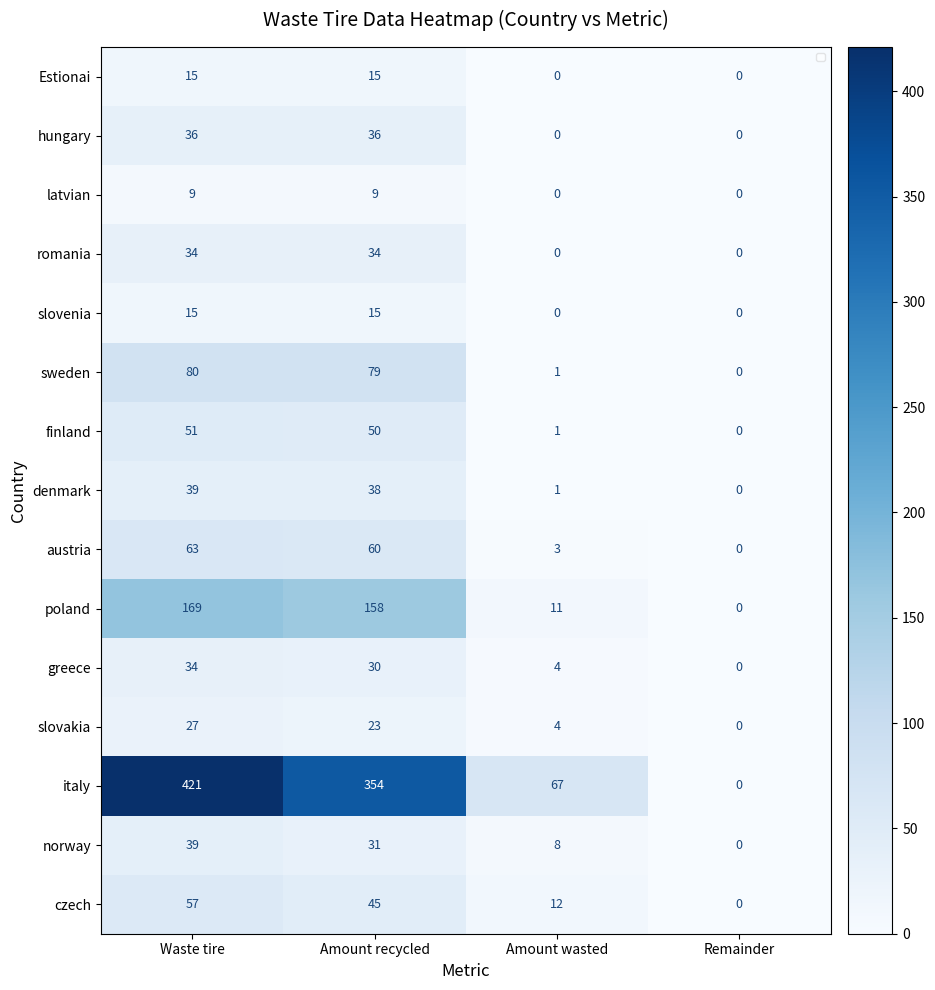

The sweden series shows 80 at Waste tire. True or false?

True